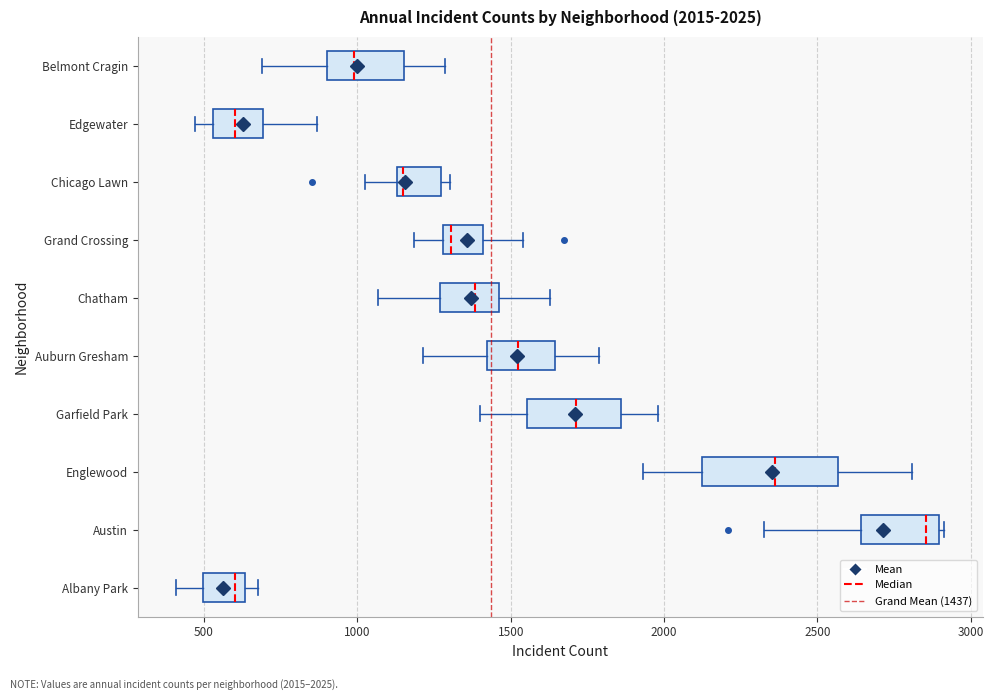

Comparing the boxes themselves (not the whiskers), which one is the widest?

Englewood